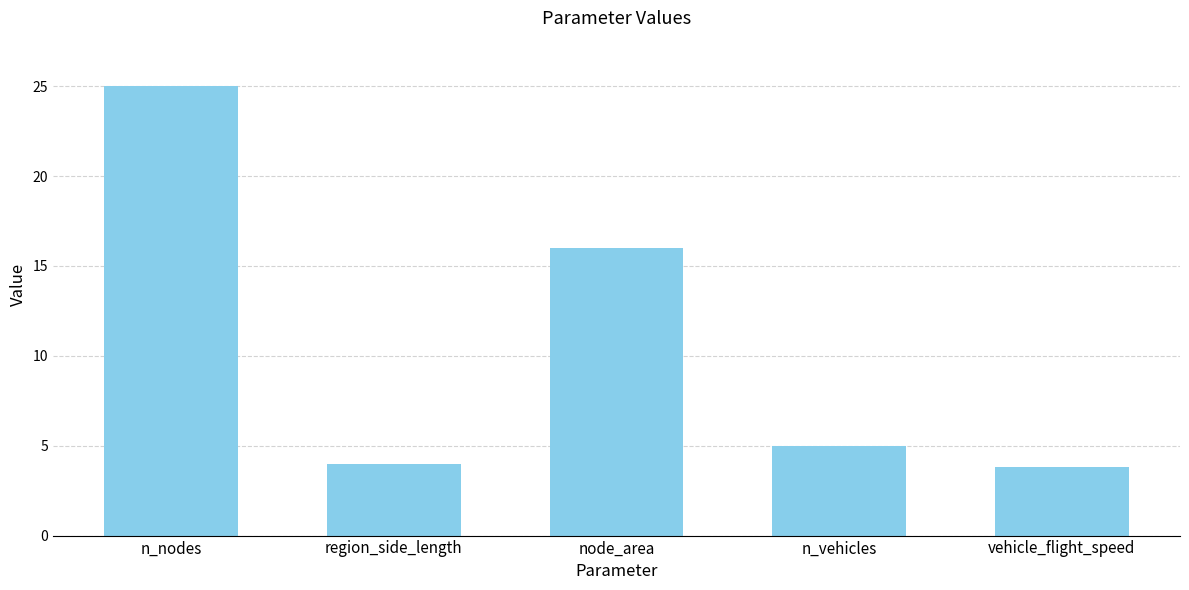

What position from the right is node_area?

3